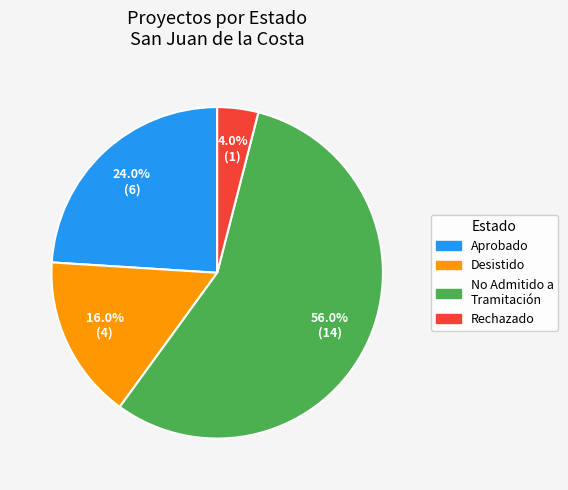

Is there any slice that represents more than half of the pie?

Yes